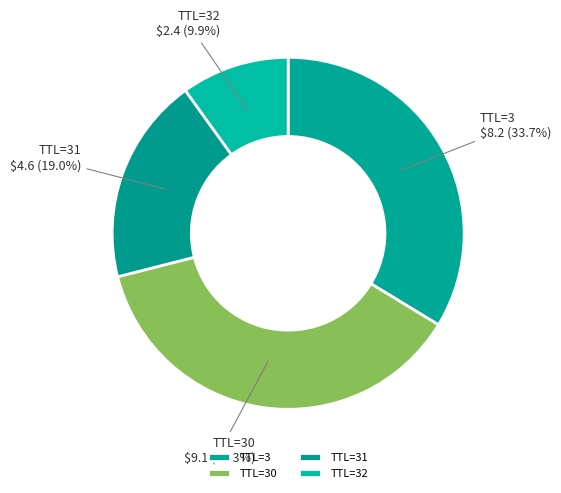

Is the sum of TTL=30 and TTL=32 greater than half?

No